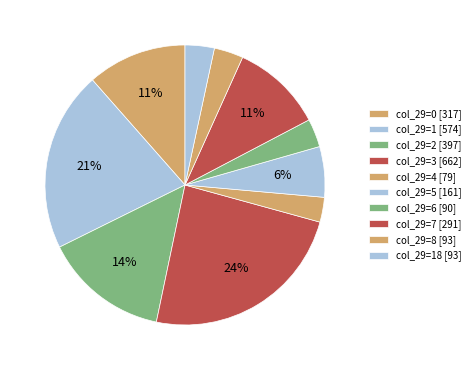

How many segments does this pie chart have?

10